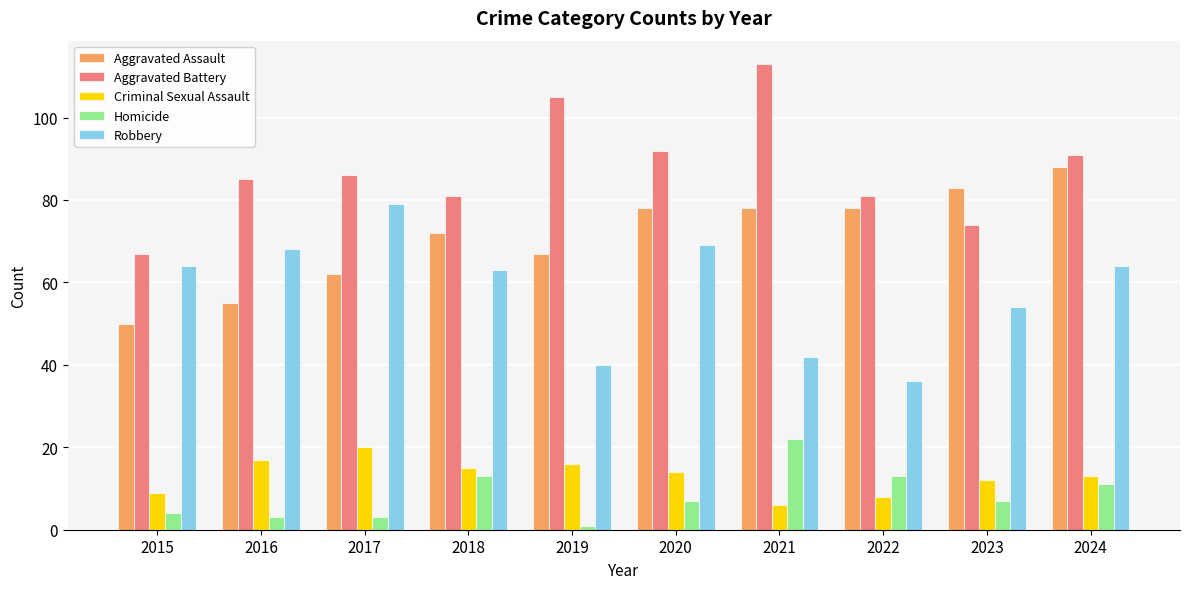

How many bars are there in each group?

5